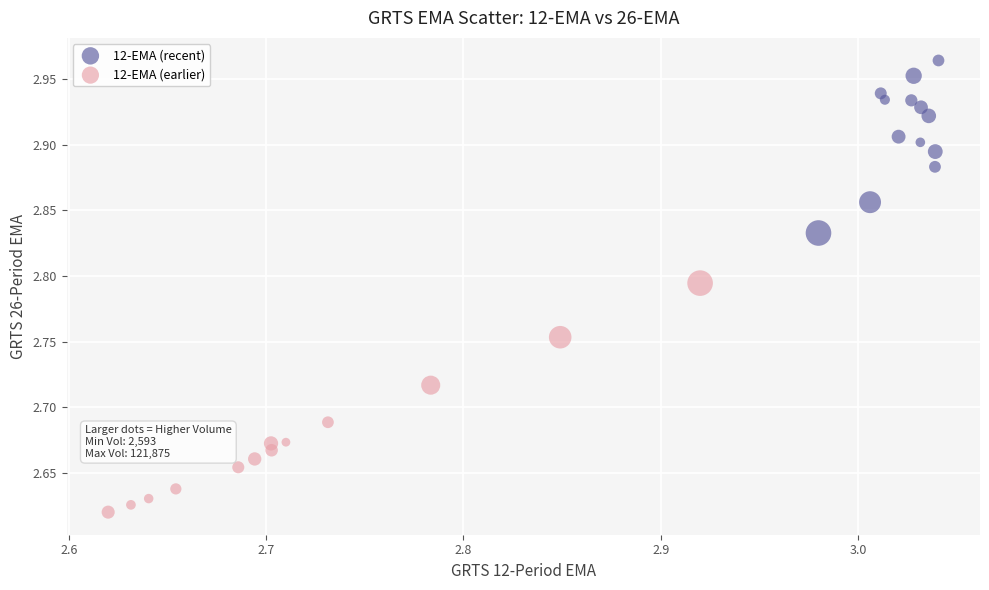

What are all the series names shown in the legend?

12-EMA (recent), 12-EMA (earlier)